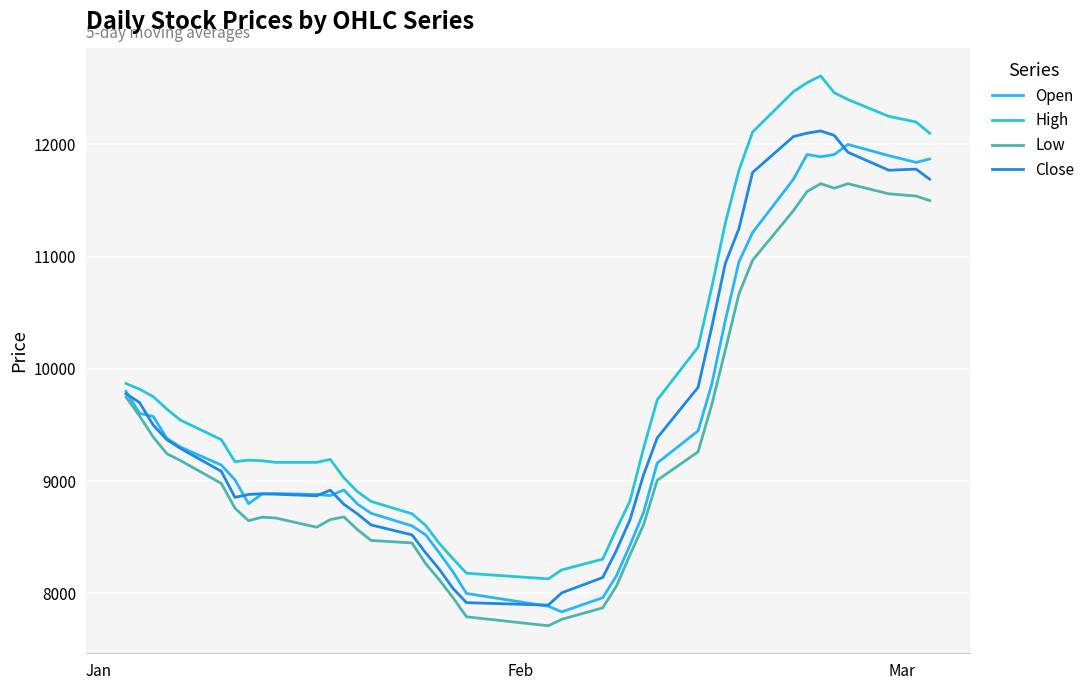

How many interior local peaks does the High series have?

3